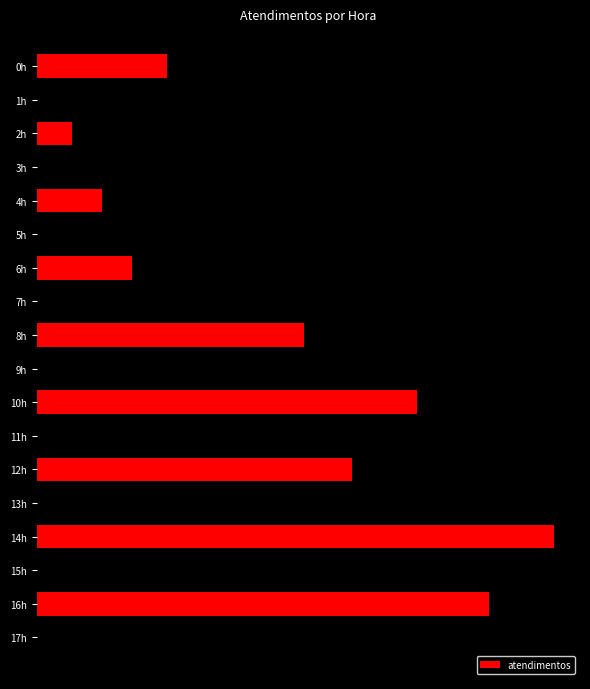

Are the bars horizontal?

Yes